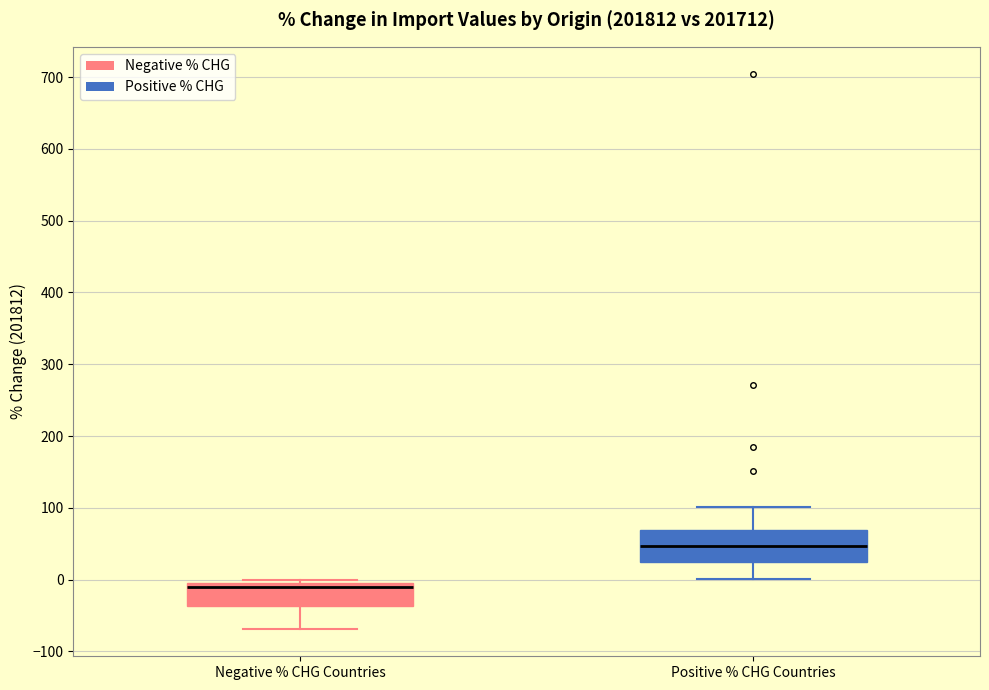

Which box has the lowest median line?

Negative % CHG Countries